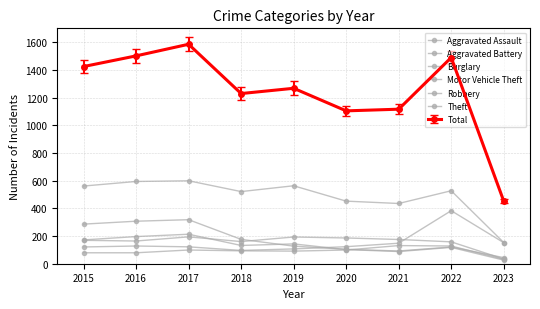

How many values in the Aggravated Assault series are below 93?

4